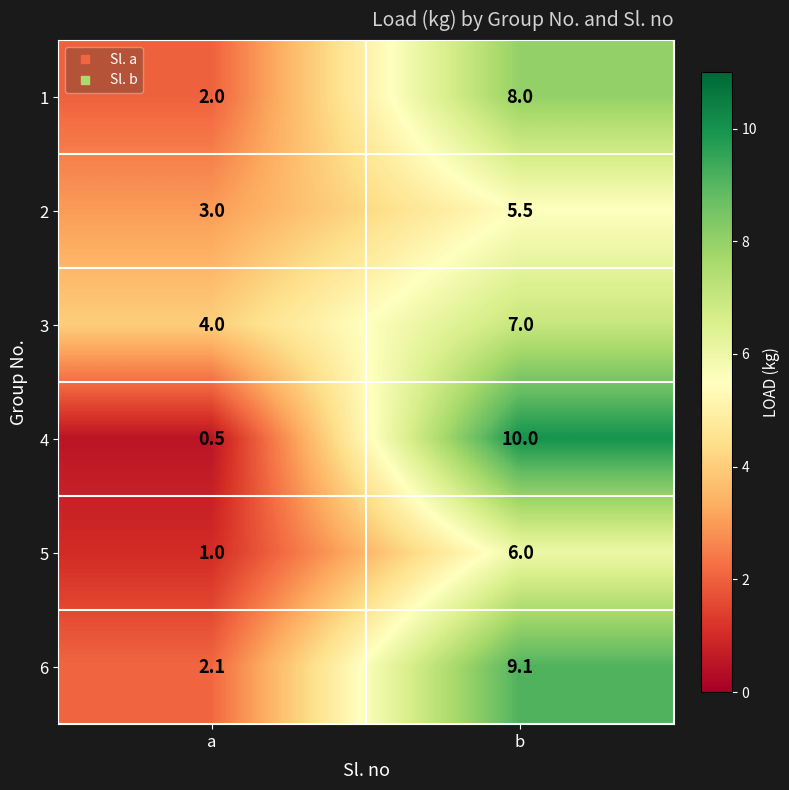

At which label does 5 reach its peak?

b